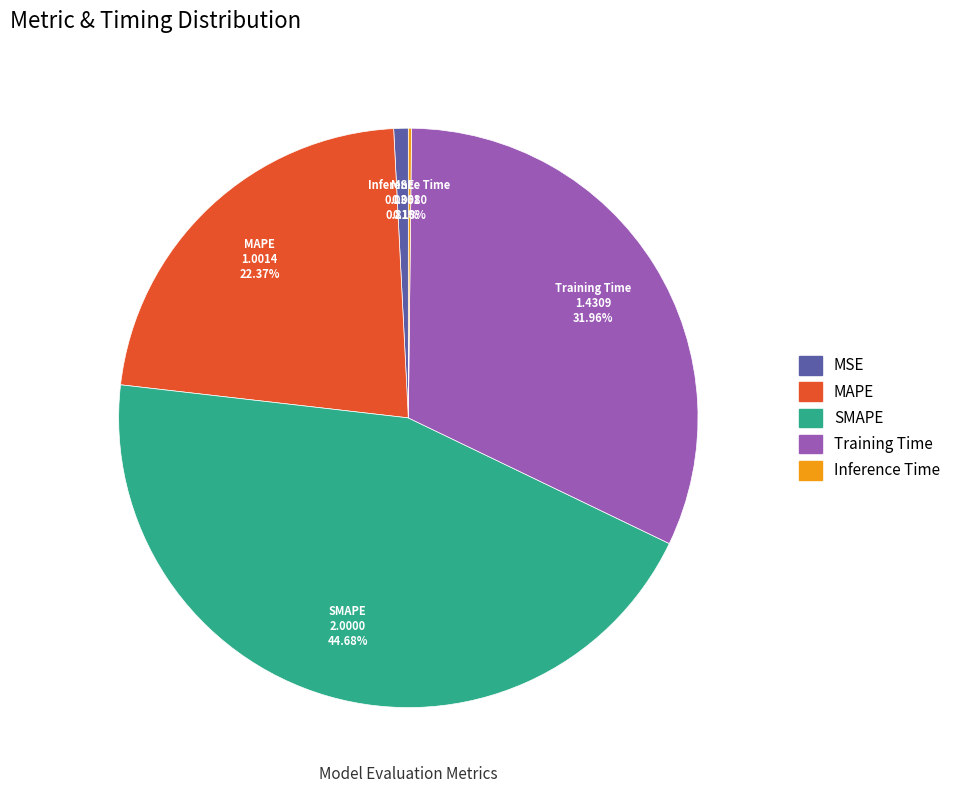

Is Training Time the majority of the pie?

No